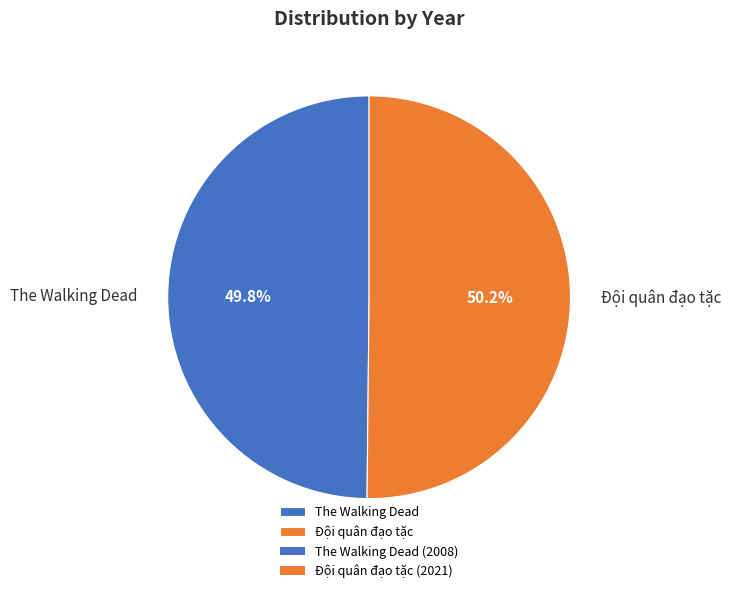

Is there any slice that represents more than half of the pie?

Yes